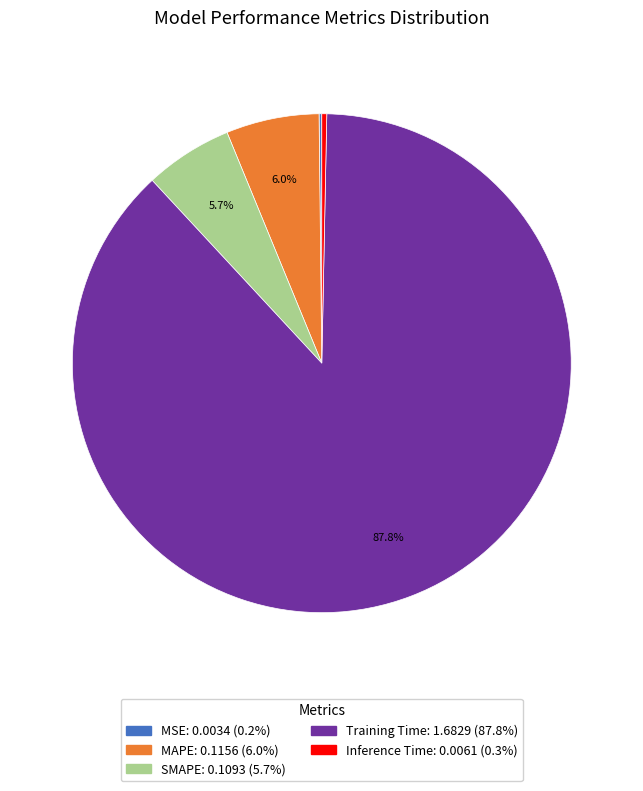

Which category has the biggest portion of the pie?

Training Time